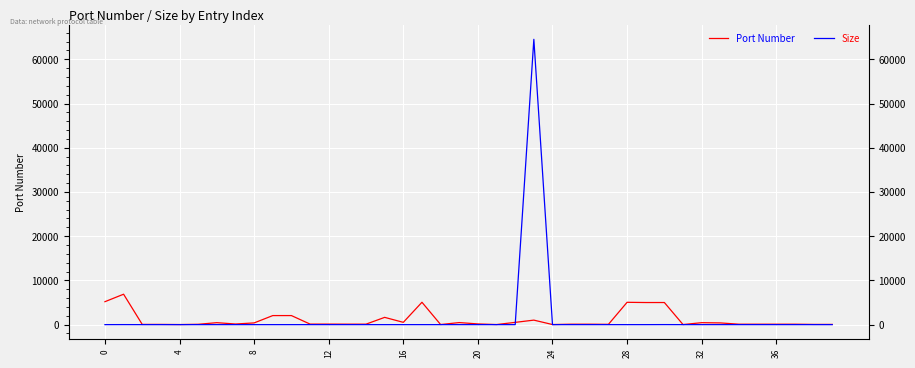

Rank the series by their maximum value, from lowest to highest.

Port Number, Size